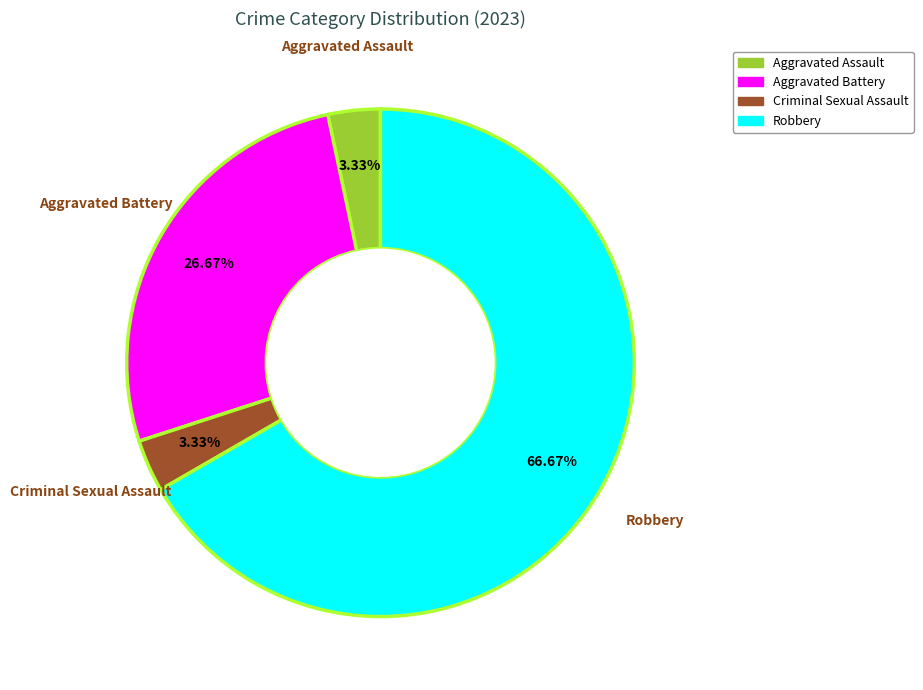

Count the number of slices in the pie.

4